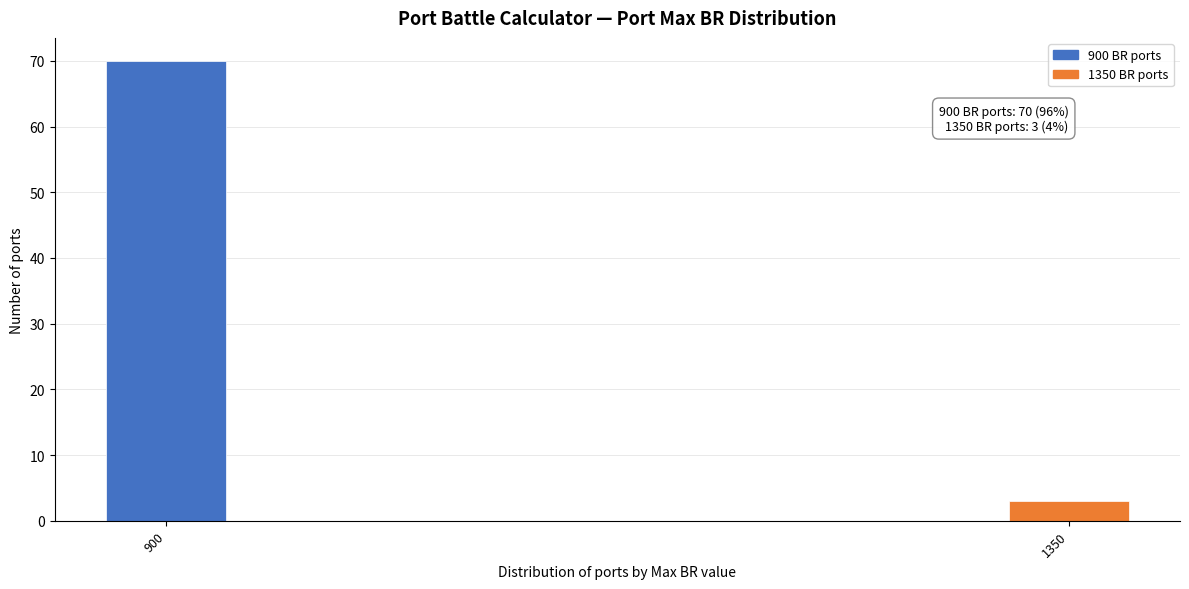

Reading left to right, what are all the values shown in this chart?

900=70	1350=3